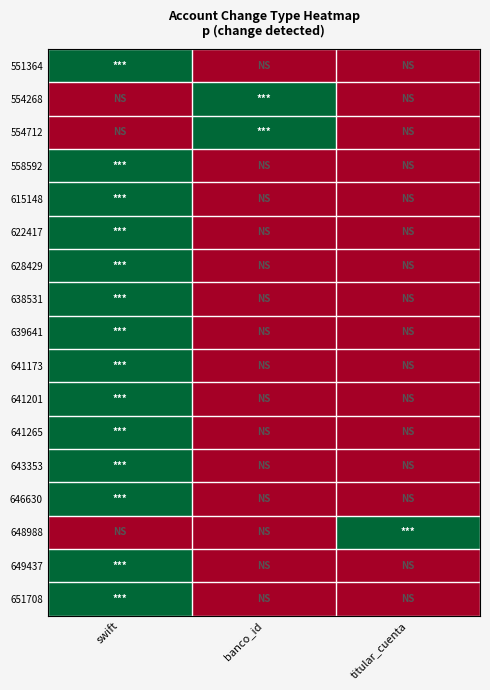

At which category does the chart reach its peak across all series?

swift